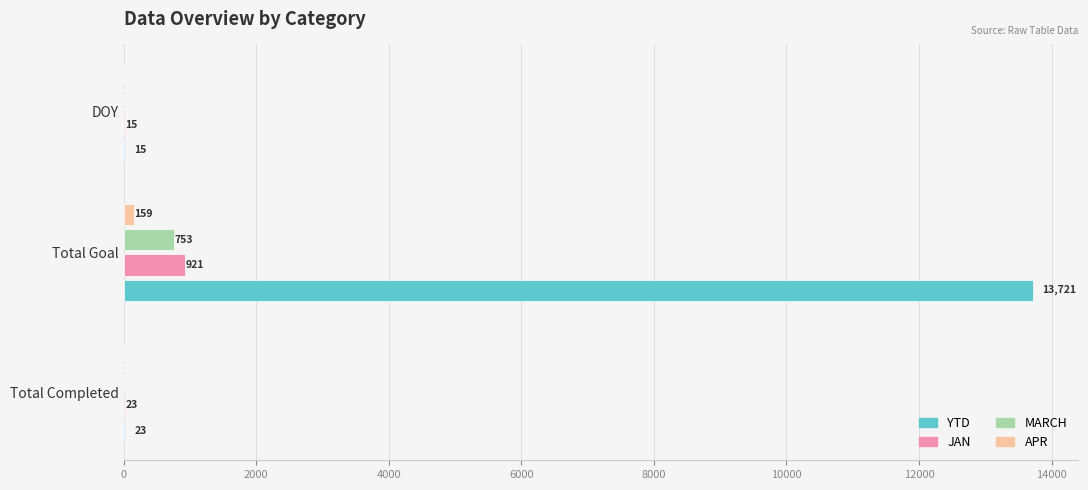

Is it true that JAN equals 921 at Total Goal?

True